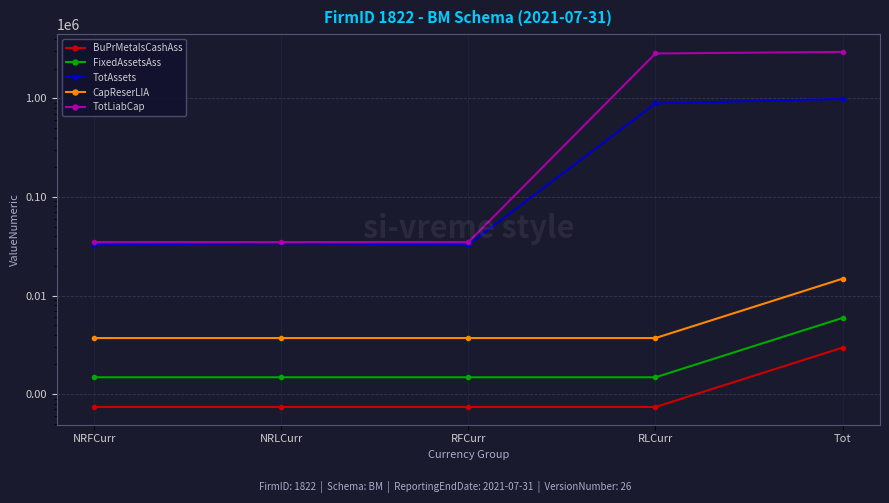

Does the chart display data point markers on the line(s)?

Yes